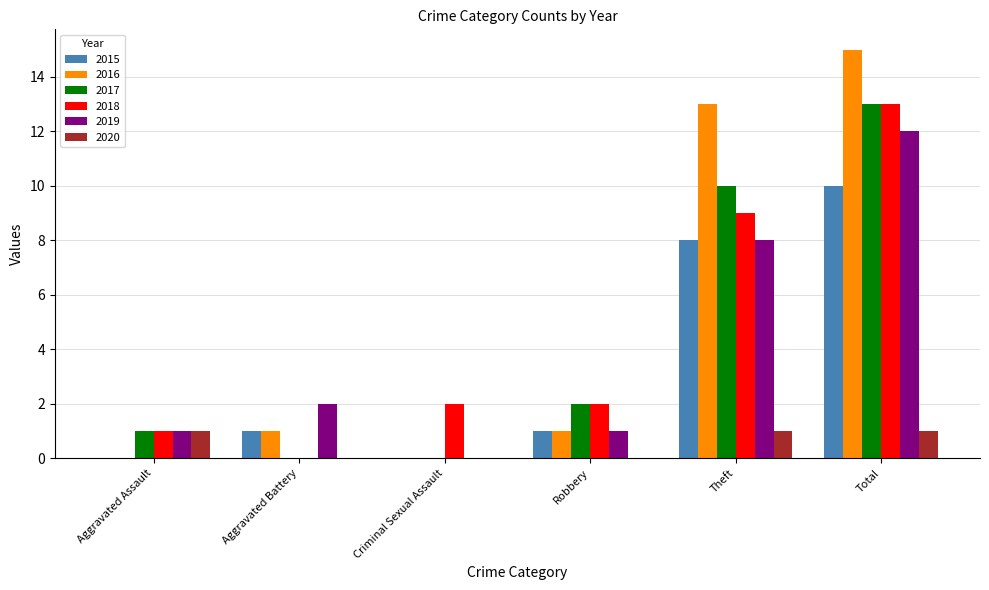

Reading left to right, extract all data points from this chart.

2015: Aggravated Assault=0	Aggravated Battery=1	Criminal Sexual Assault=0	Robbery=1	Theft=8	Total=10
2016: Aggravated Assault=0	Aggravated Battery=1	Criminal Sexual Assault=0	Robbery=1	Theft=13	Total=15
2017: Aggravated Assault=1	Aggravated Battery=0	Criminal Sexual Assault=0	Robbery=2	Theft=10	Total=13
2018: Aggravated Assault=1	Aggravated Battery=0	Criminal Sexual Assault=2	Robbery=2	Theft=9	Total=13
2019: Aggravated Assault=1	Aggravated Battery=2	Criminal Sexual Assault=0	Robbery=1	Theft=8	Total=12
2020: Aggravated Assault=1	Aggravated Battery=0	Criminal Sexual Assault=0	Robbery=0	Theft=1	Total=1